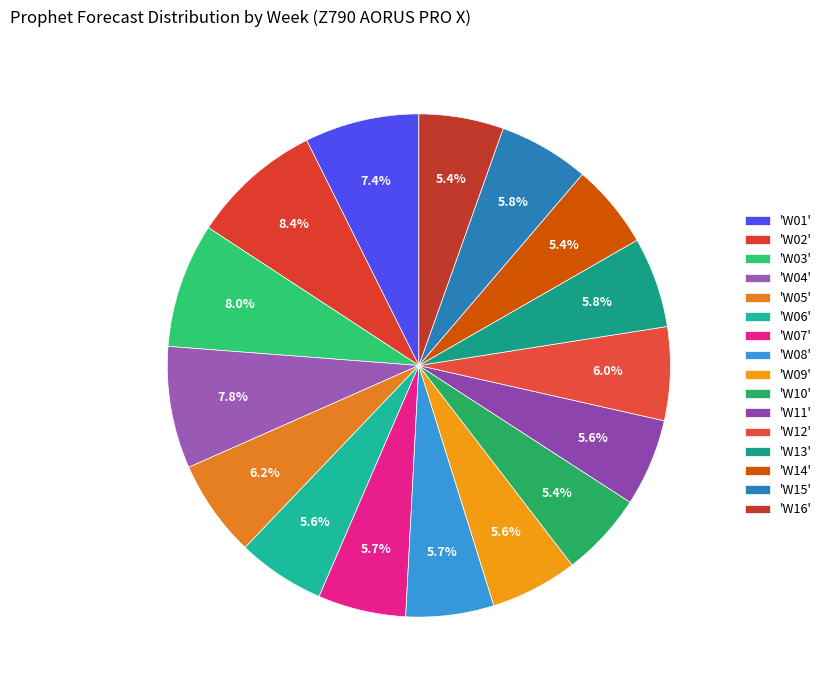

Count the number of slices in the pie.

16